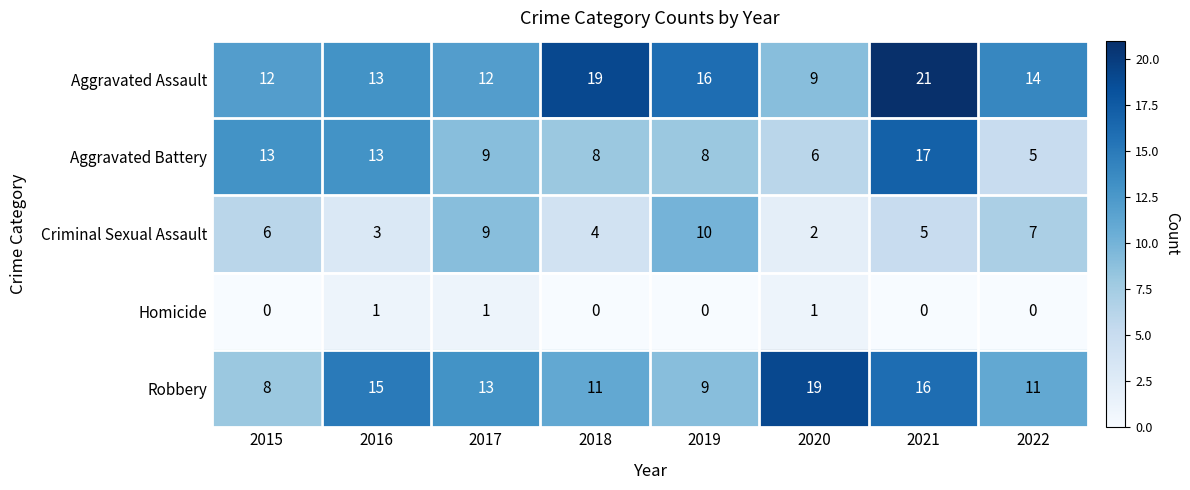

What is the difference between the highest and lowest values at 2022?

14